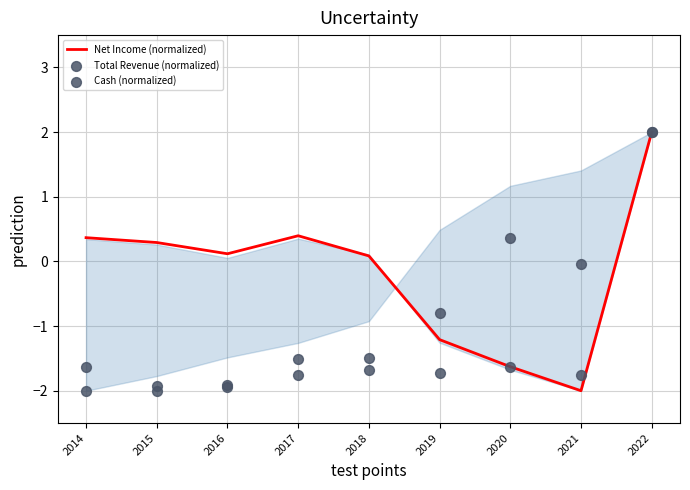

Which series reaches the minimum Y coordinate?

Net Income (normalized)